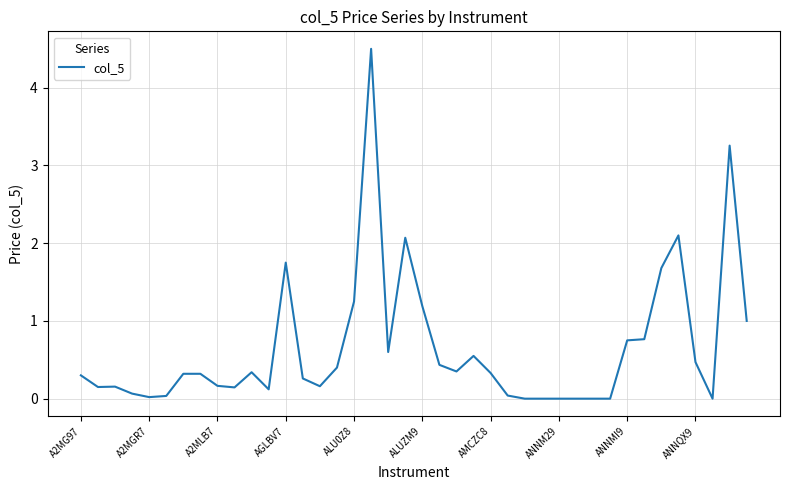

True or false: the data has more than 0 interior local peaks.

True